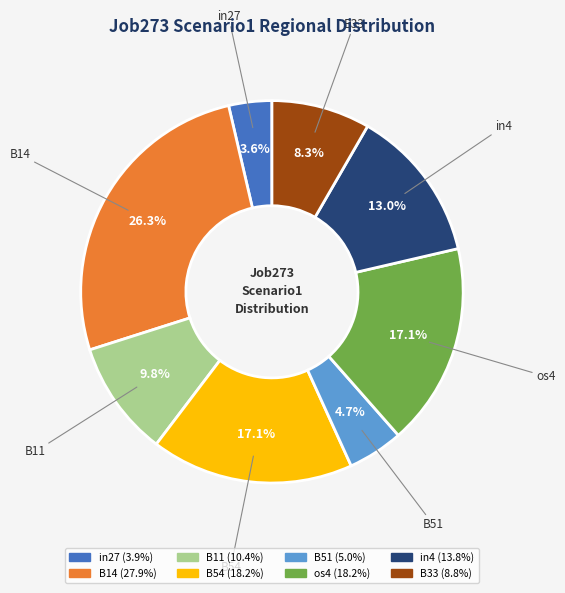

Which category has the biggest portion of the pie?

B14